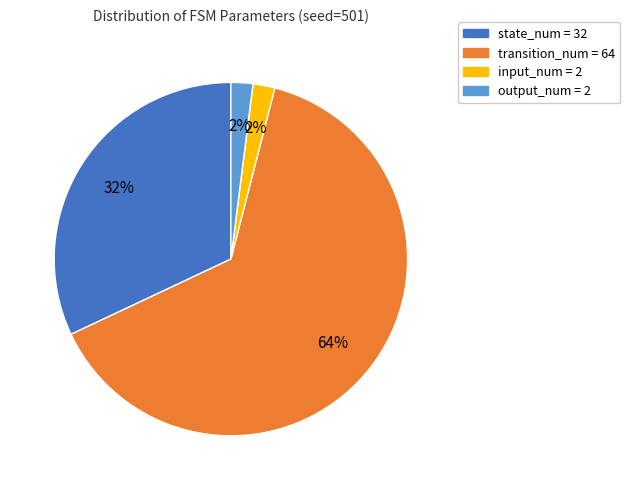

What is the largest slice in the pie chart?

transition_num